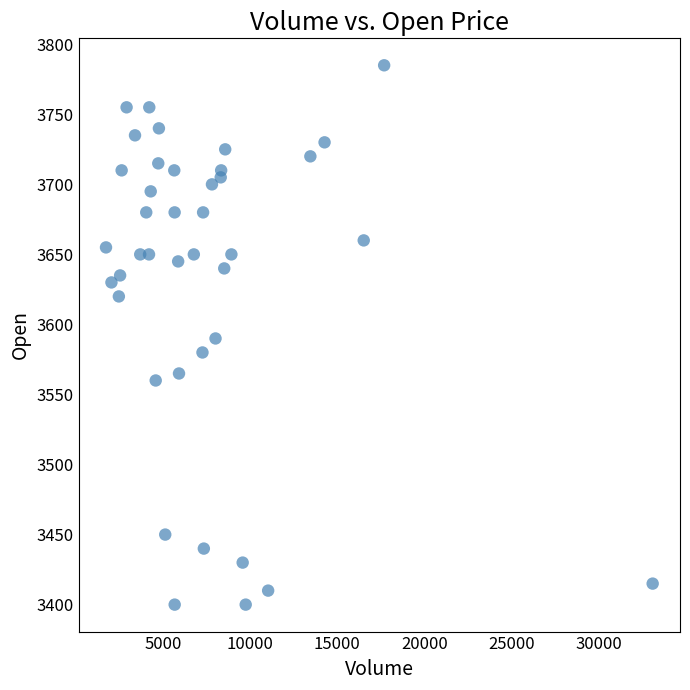

What is the range of X values (max minus min)?

31375